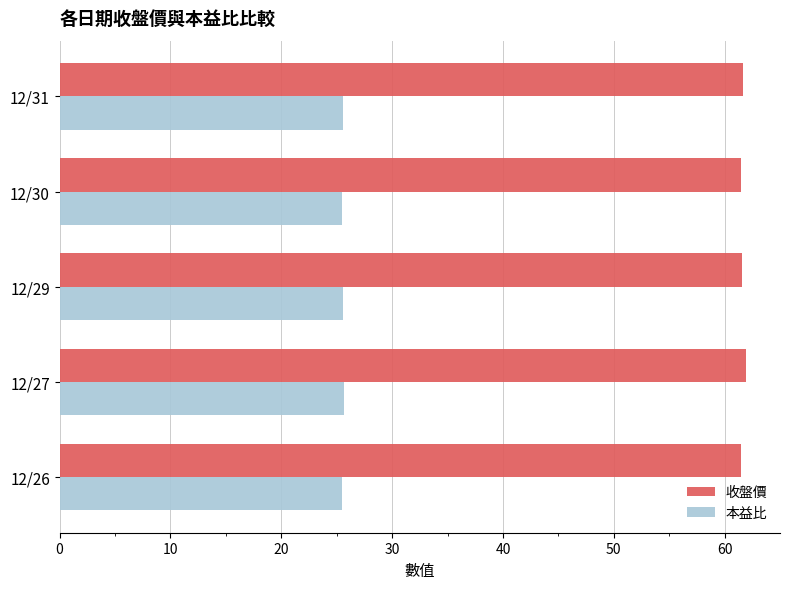

At 12/31, list the series in order from smallest to largest.

本益比, 收盤價